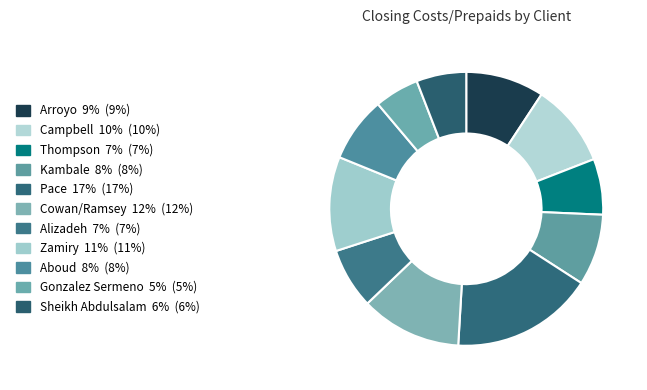

Which category has the biggest portion of the pie?

Pace